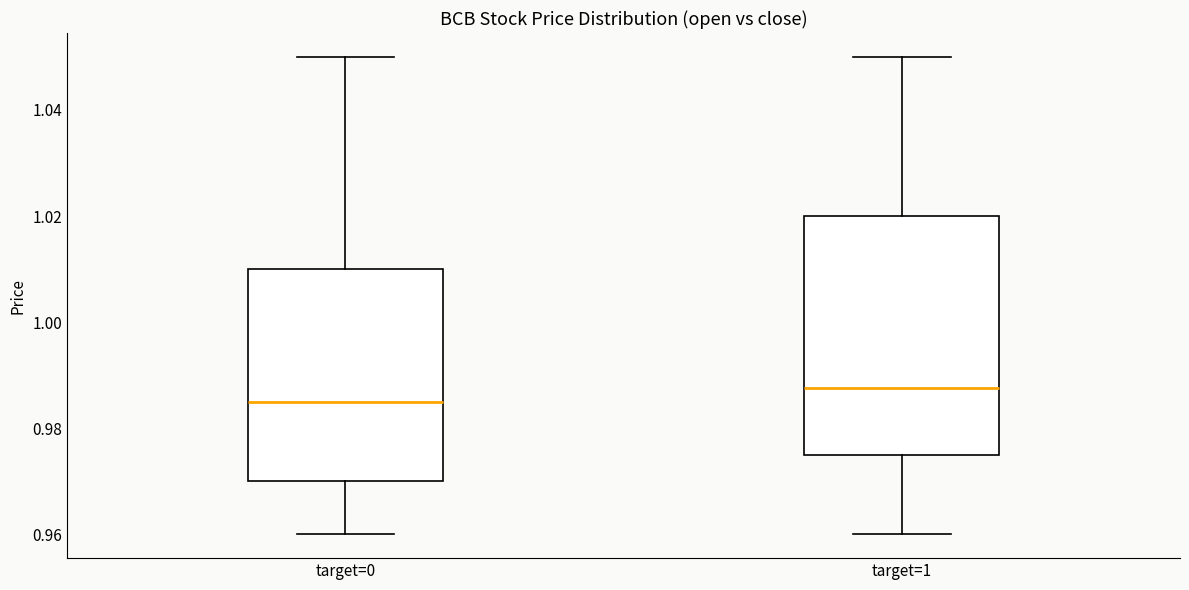

Reading left to right, read every box against the y-axis: the position of its median line, the range the box covers, and the ends of its whiskers. The values are not printed on the chart, so give them approximately, as read against the axis.

target=0: median 0.986, box 0.970 to 1.010, whiskers 0.960 to 1.050
target=1: median 0.988, box 0.976 to 1.020, whiskers 0.960 to 1.050